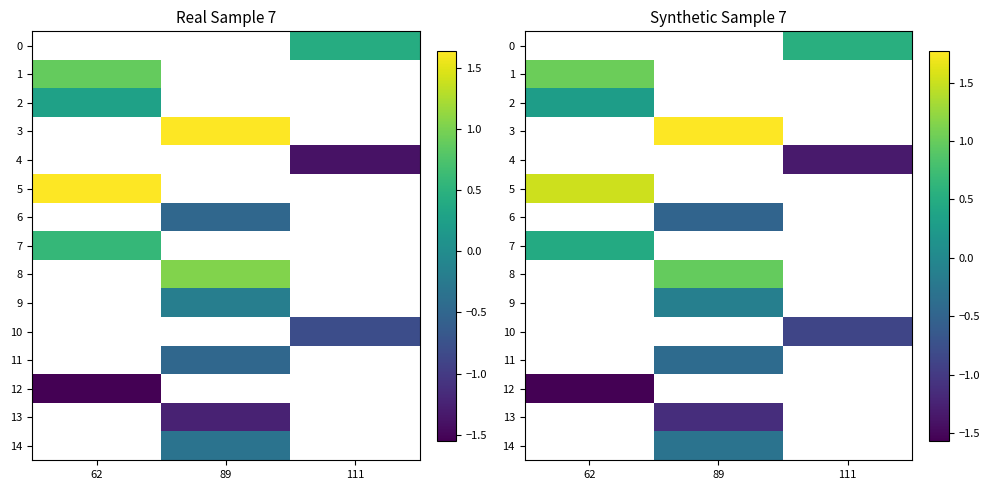

At which category does the chart reach its peak across all series?

89